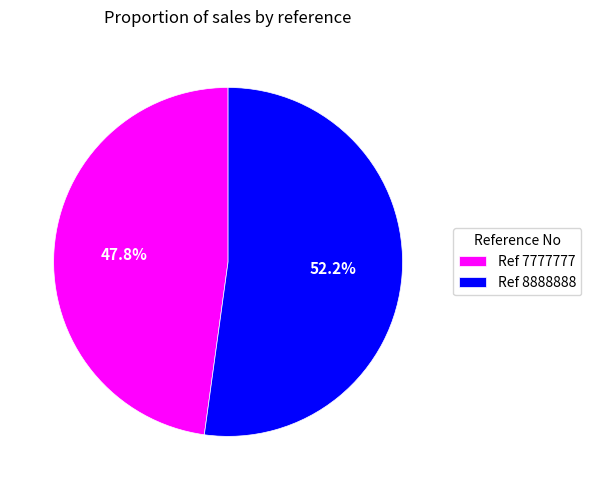

Combined, do Ref 8888888 and Ref 7777777 account for over 50%?

Yes